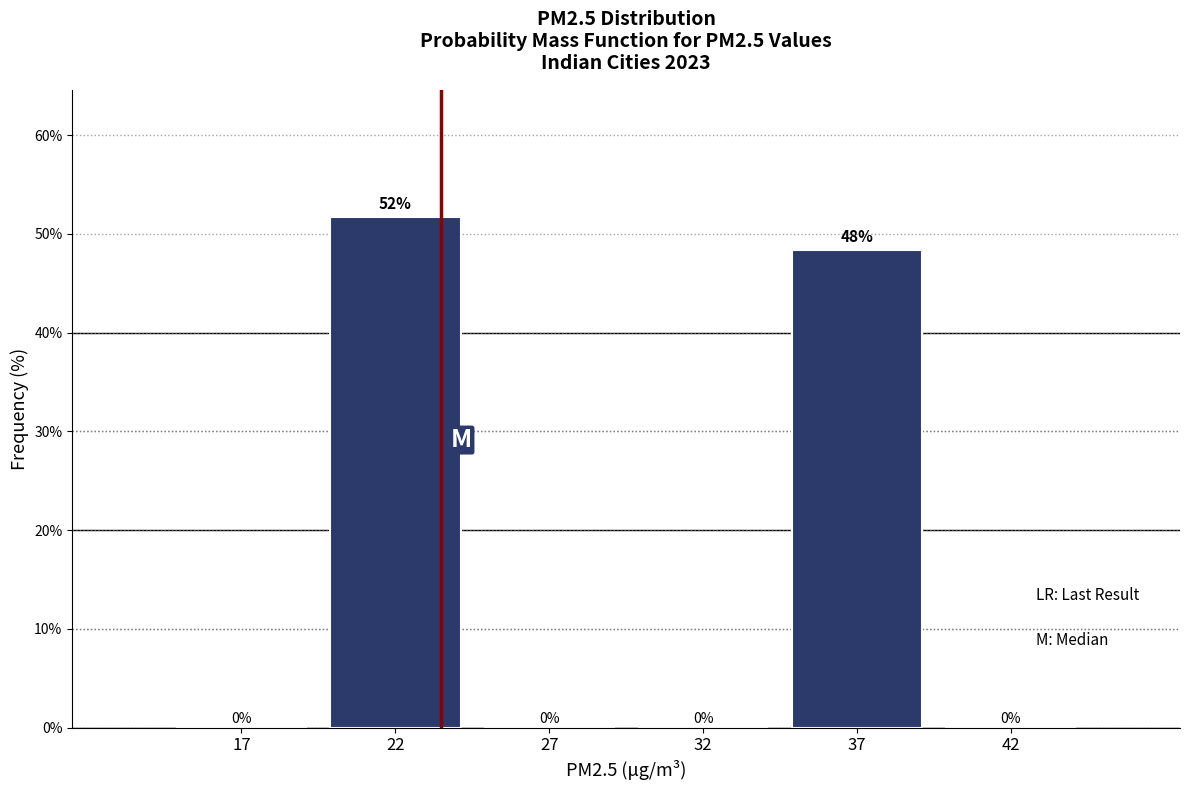

At which category does the chart reach its peak across all series?

22